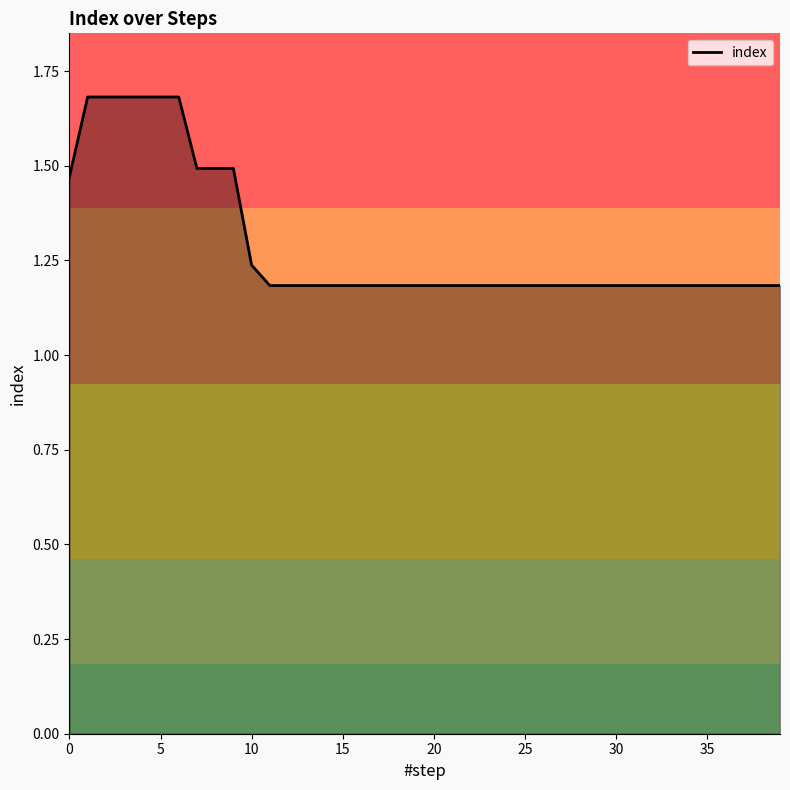

What is the difference between the maximum and minimum values?

0.5